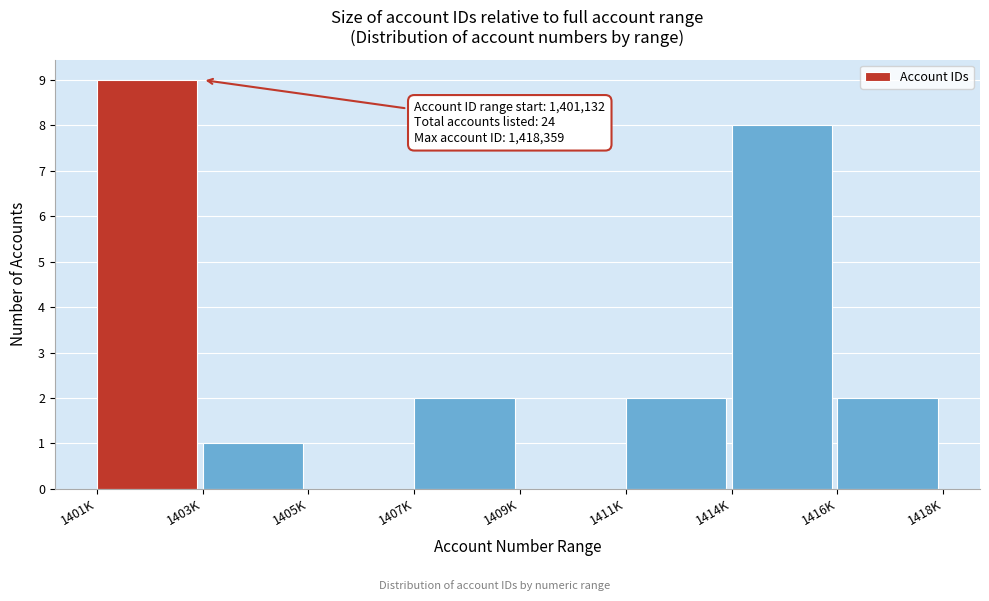

The value at 1405K is -6. True or false?

False